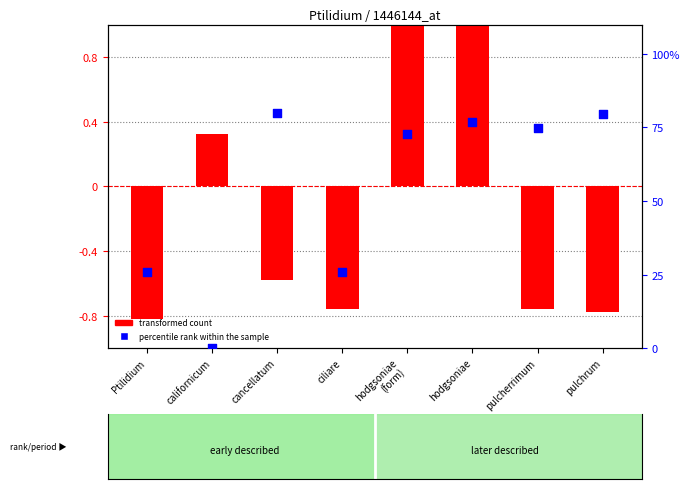

Which series has the largest total across all categories?

percentile rank within the sample